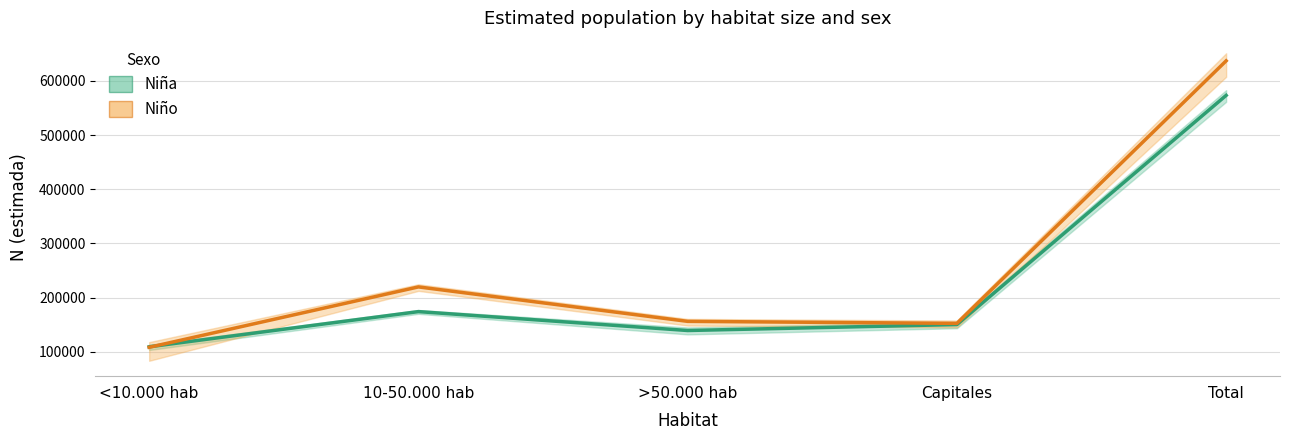

What is the spread (max minus min) of values at Capitales?

2189